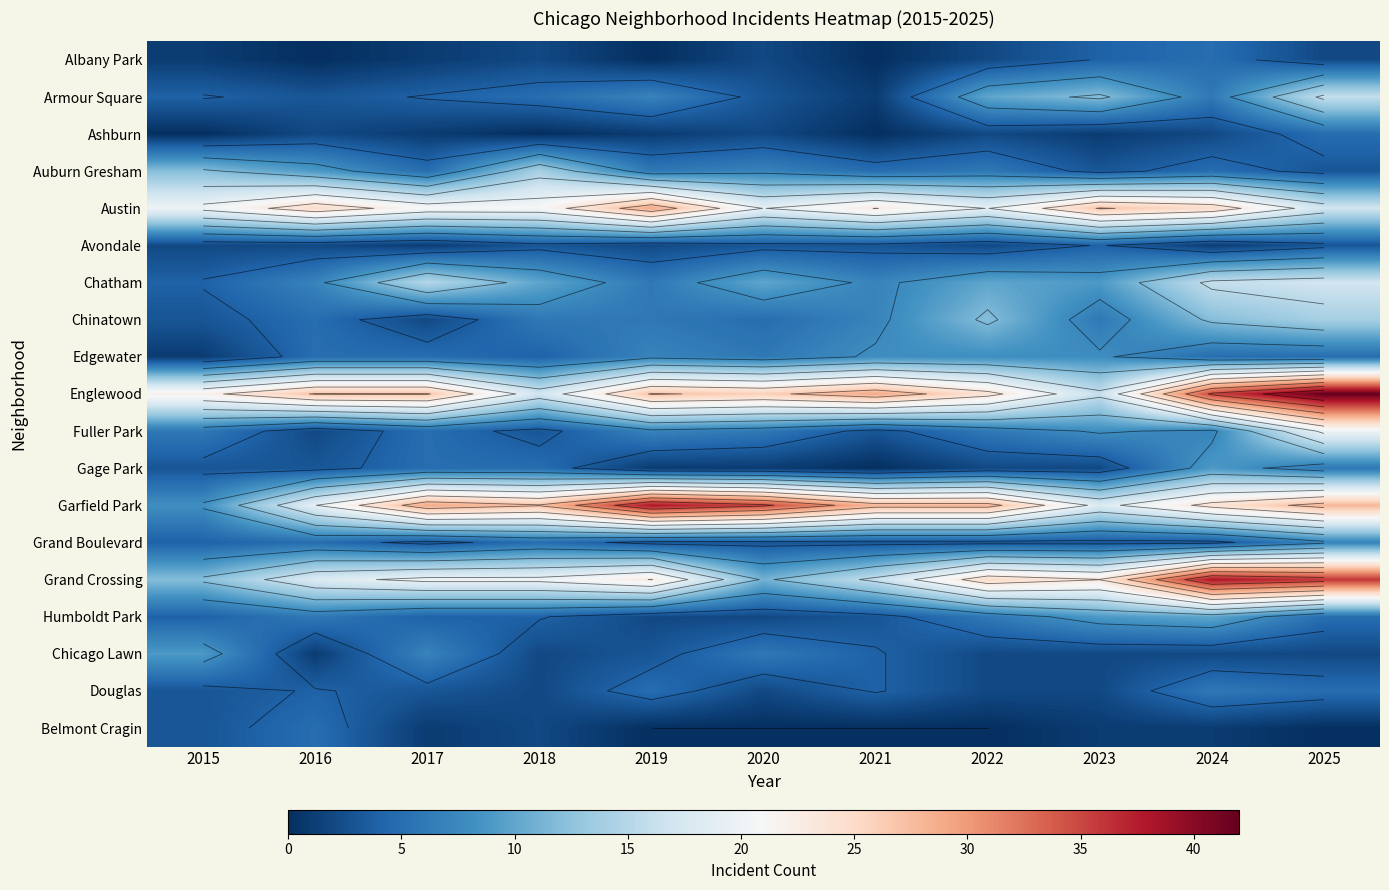

Read the Grand Boulevard value at 2022.

3